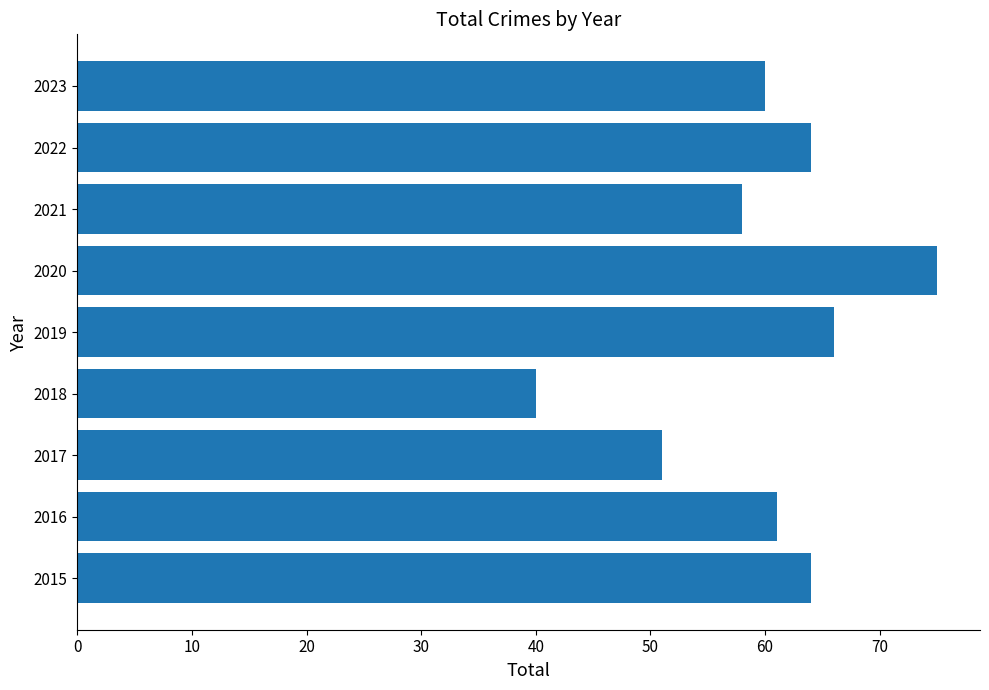

Does the chart contain stacked bars?

No